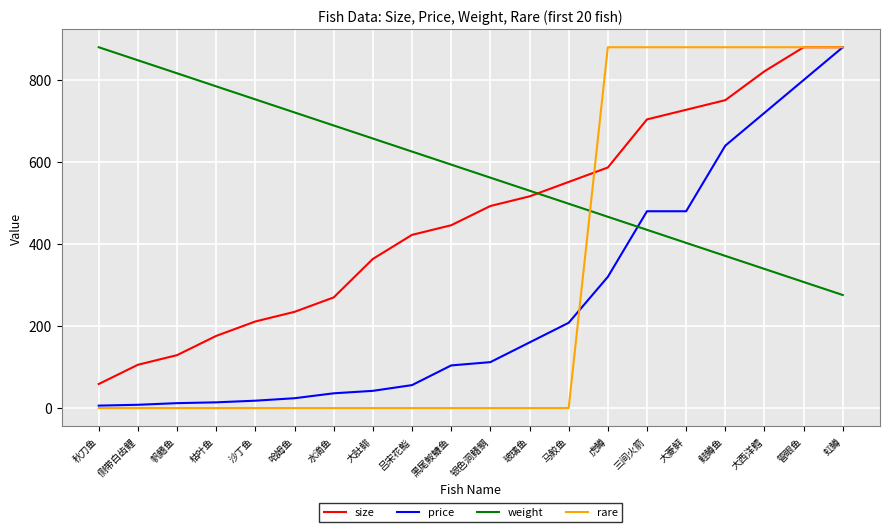

The rare series shows 413.1 at 大肚鲱. True or false?

False